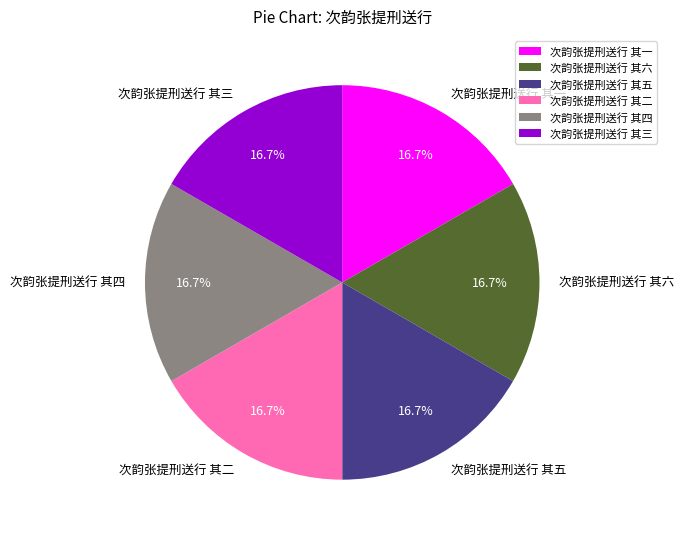

How many segments does this pie chart have?

6